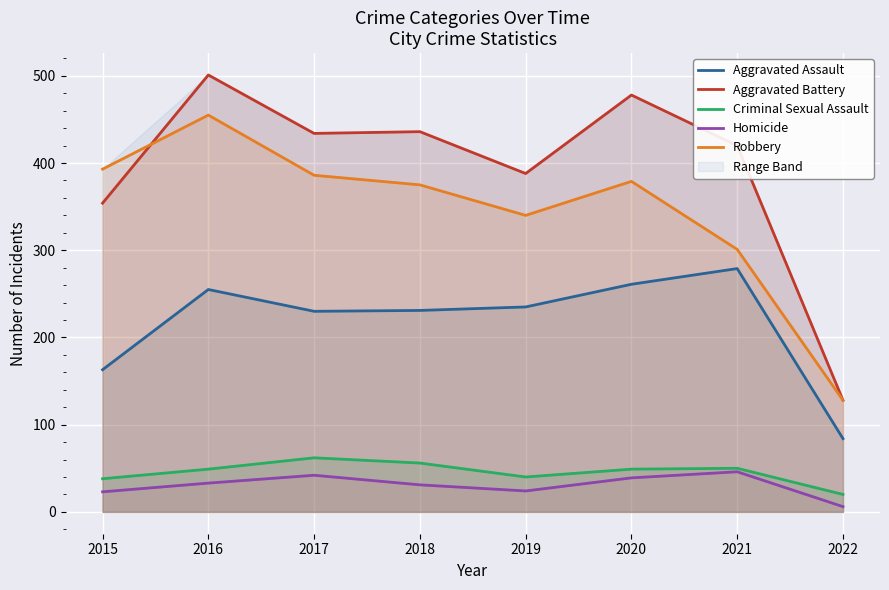

What is the difference between the Robbery values at 2021 and 2017?

85